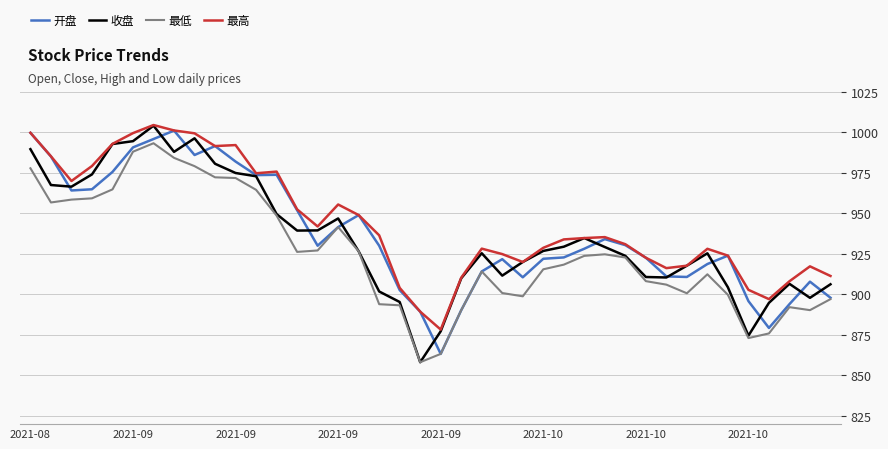

What is the maximum value for 收盘?

1004.0